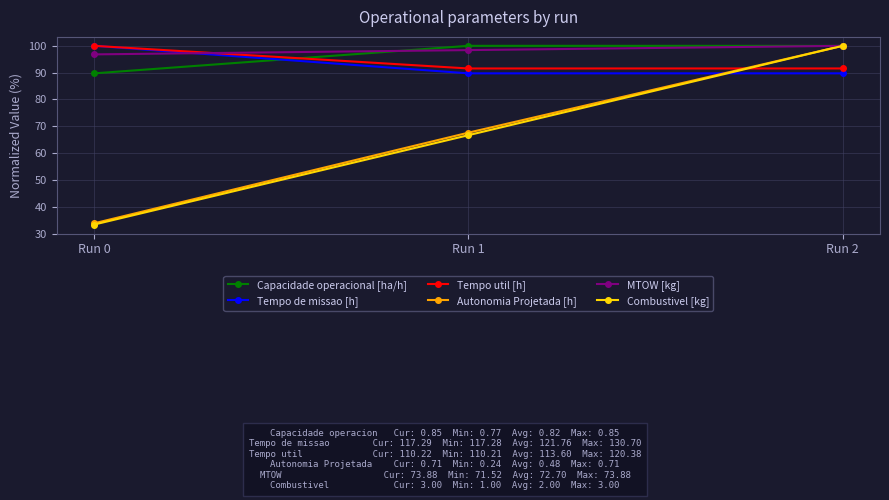

What is the lowest value of the Tempo util [h] series?

91.6